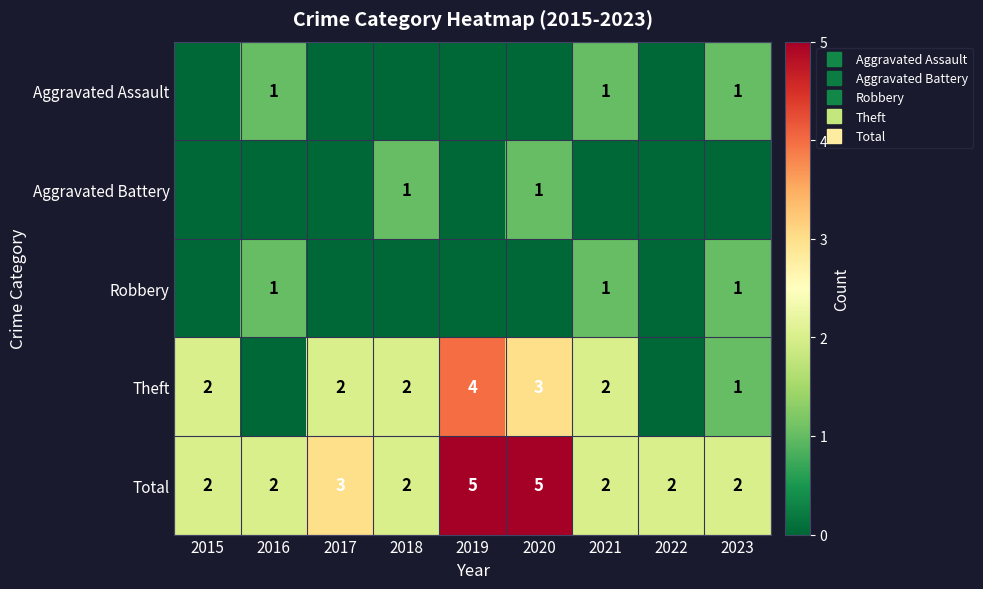

What is the total value across all series at 2023?

5